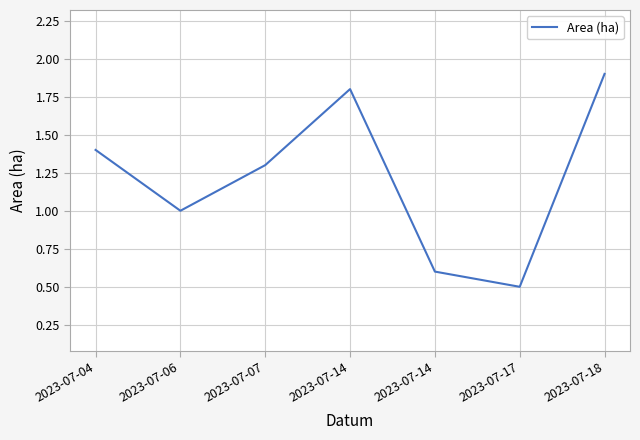

Where is the data nearest to the value 1?

2023-07-06